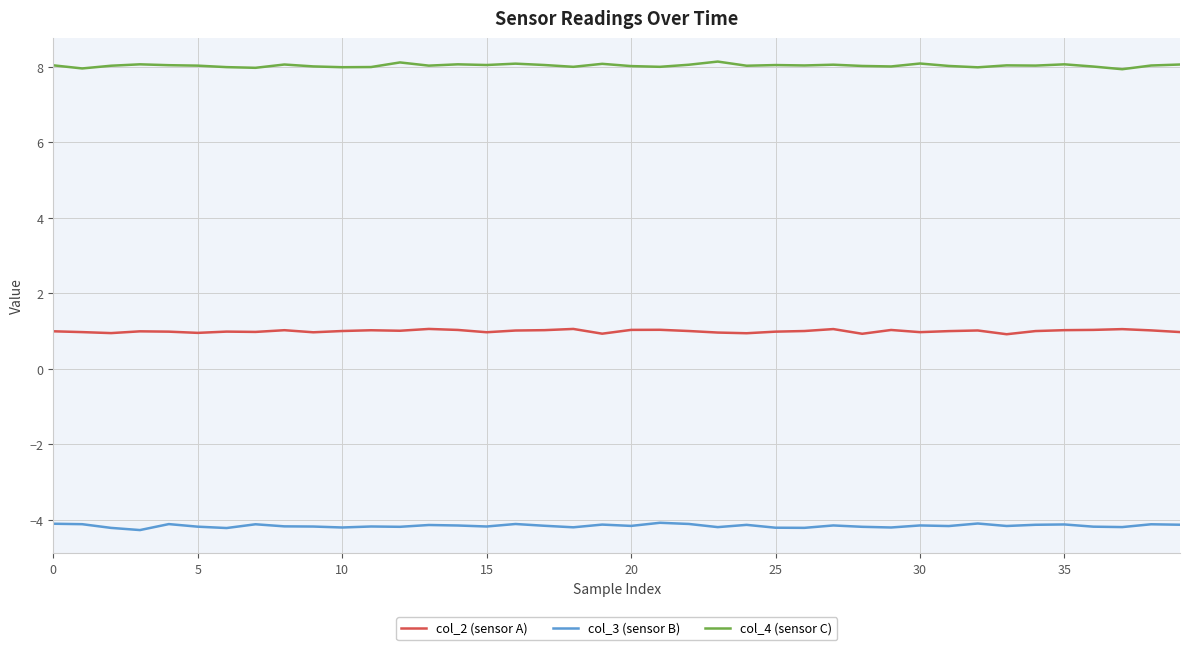

True or false: col_3 (sensor B) and col_4 (sensor C) intersect in this chart.

False